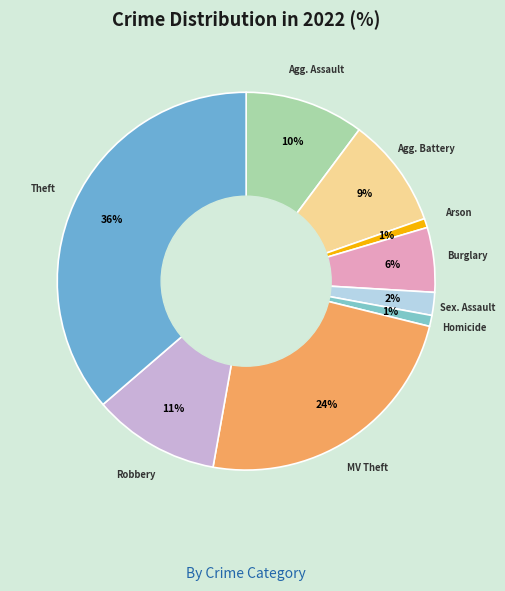

How many slices are in this pie chart?

9